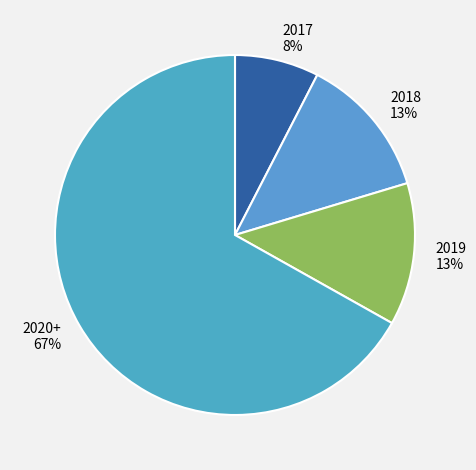

To the nearest percent, what percentage of the pie is 2018?

13%